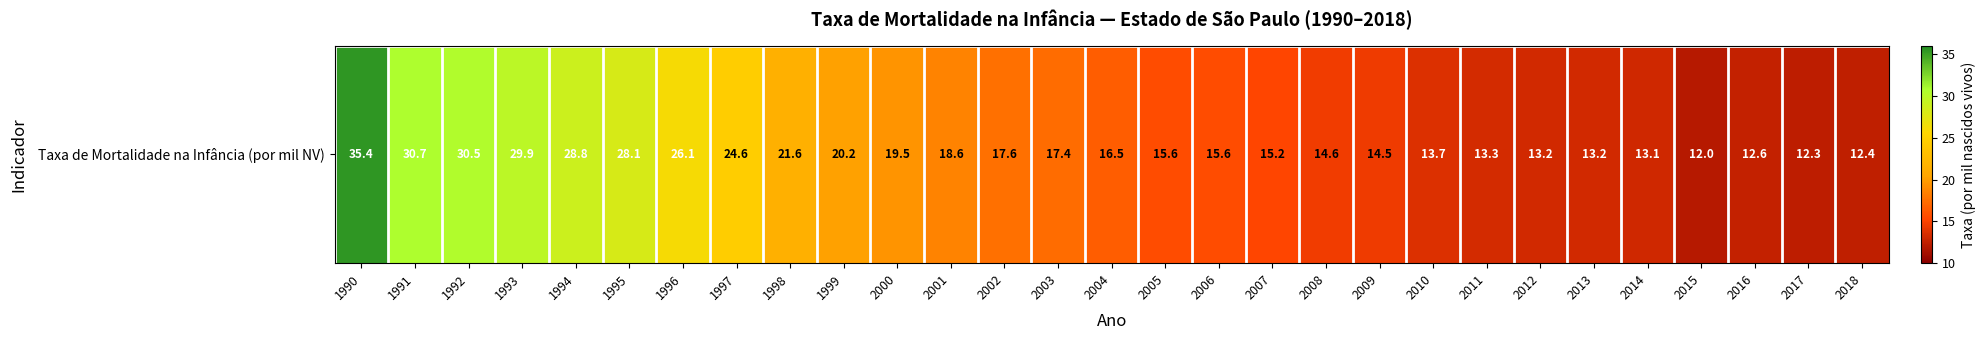

What is the difference between the values at 2003 and 2008?

2.8